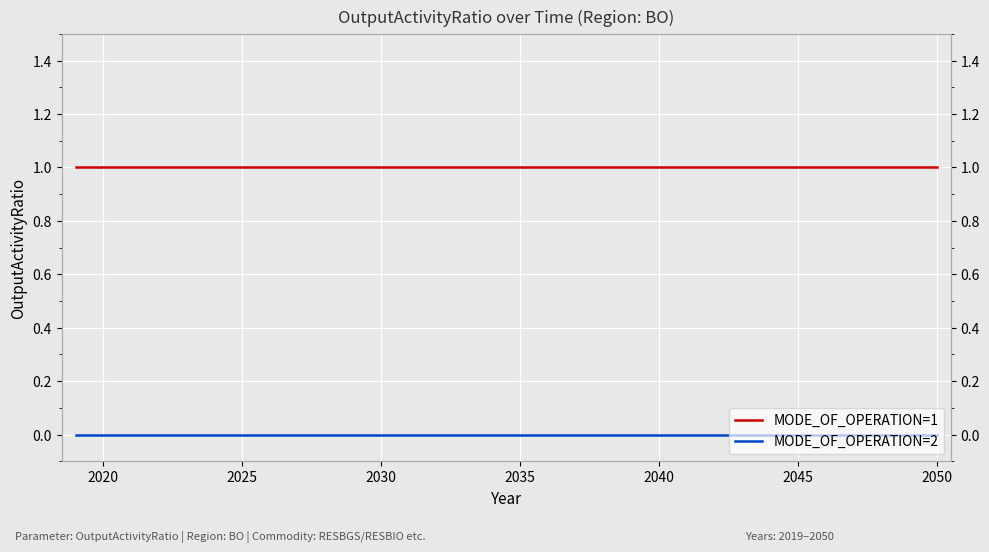

What are all the series names shown in the legend?

MODE_OF_OPERATION=1, MODE_OF_OPERATION=2